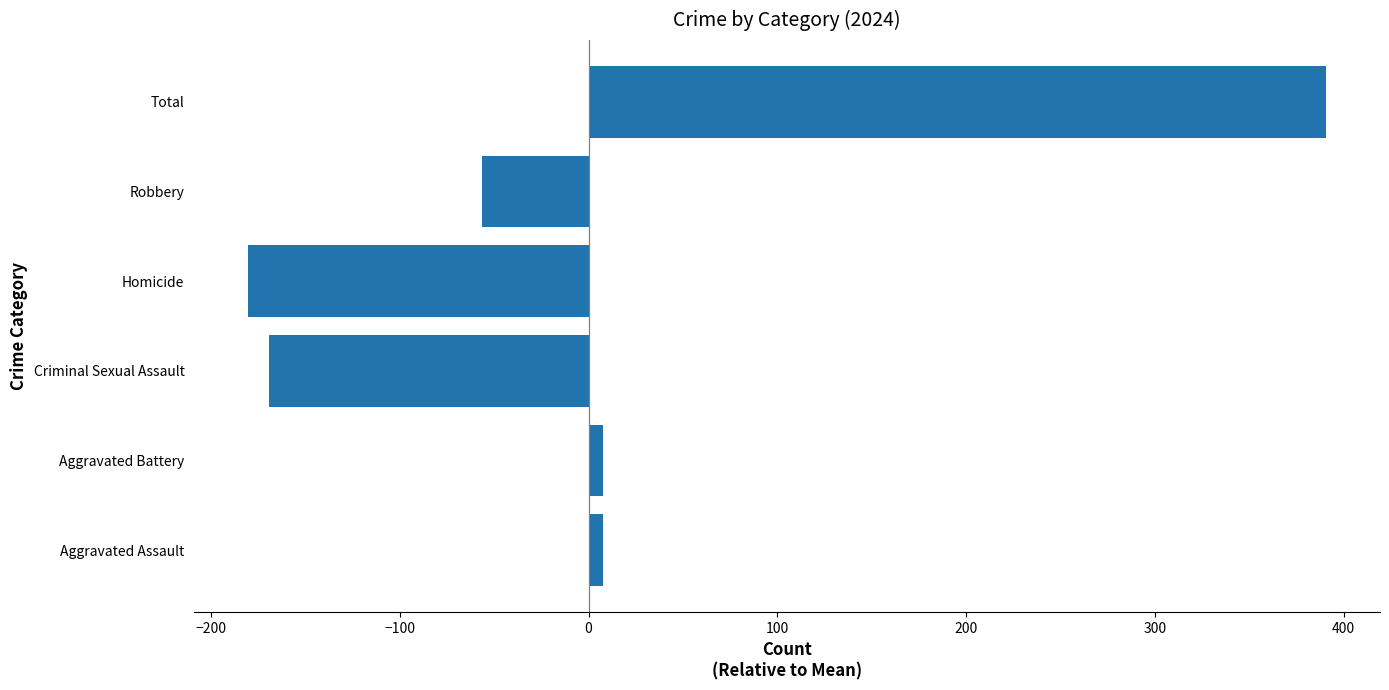

What is the maximum value shown in the chart?

390.7